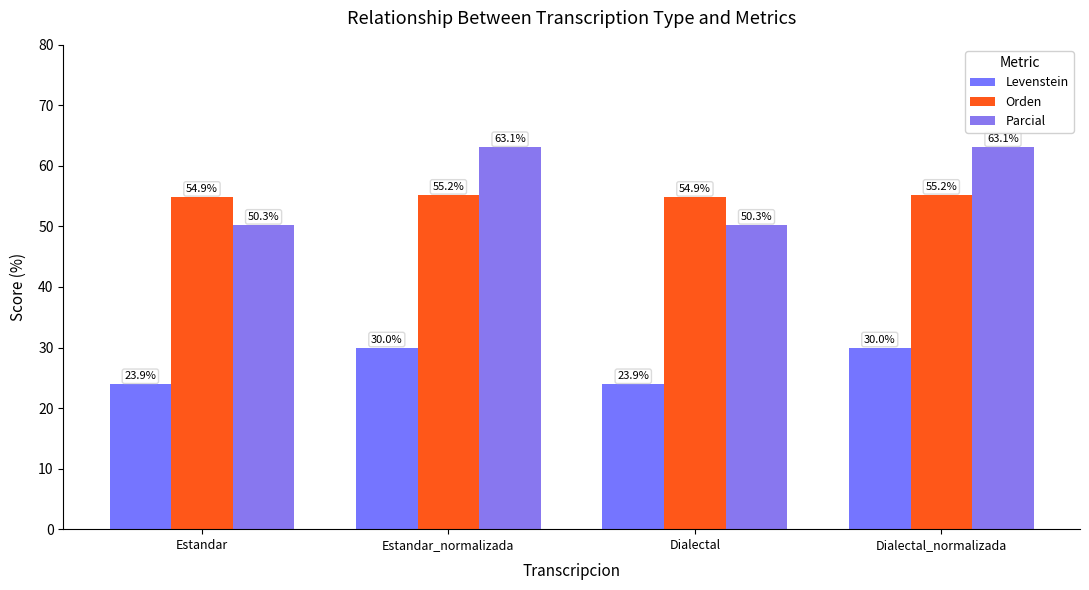

Which category has the highest value in the Orden series?

Estandar_normalizada